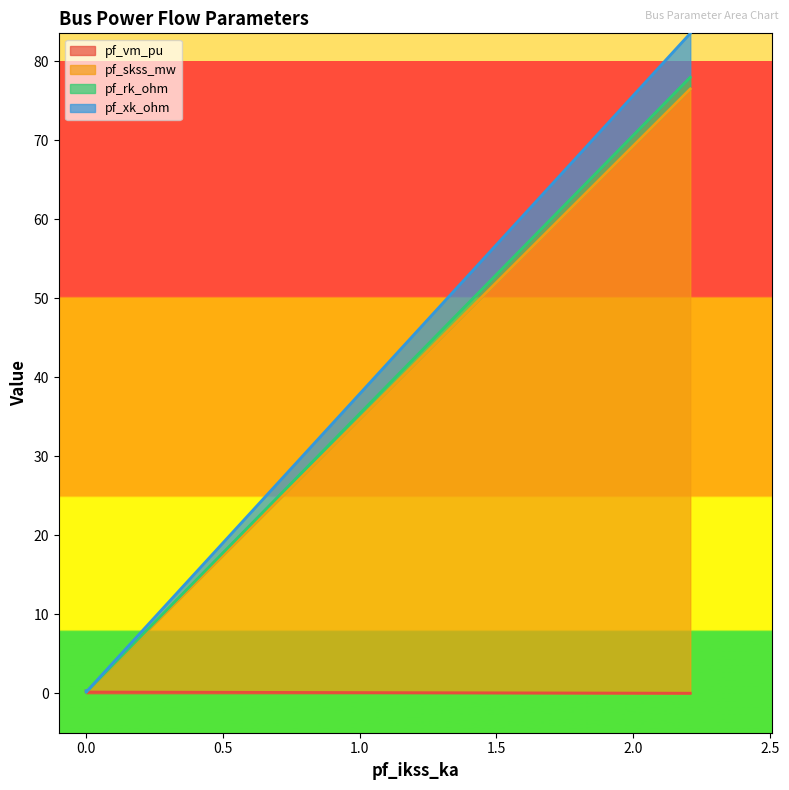

The pf_skss_mw series shows 0.3 at 0.0. True or false?

False